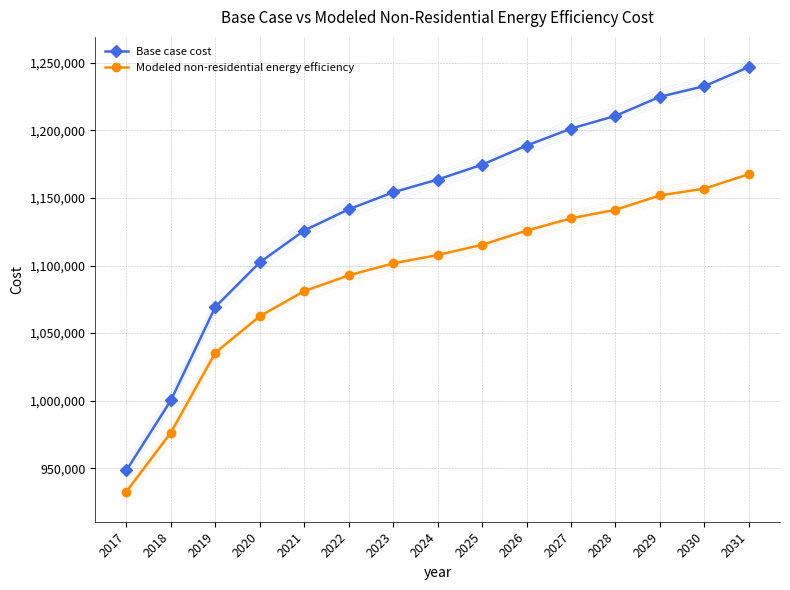

Which label corresponds to the smallest value in the chart?

2017